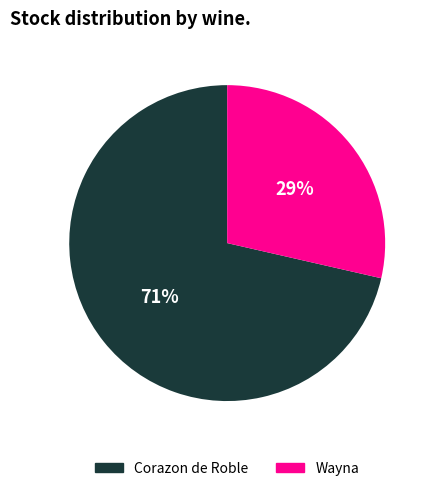

What is the ratio of the value at Wayna to the value at Corazon de Roble?

0.4